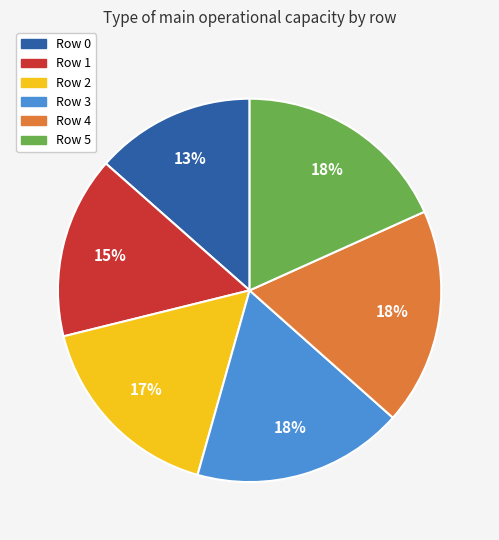

To the nearest percent, what is the average slice percentage?

17%